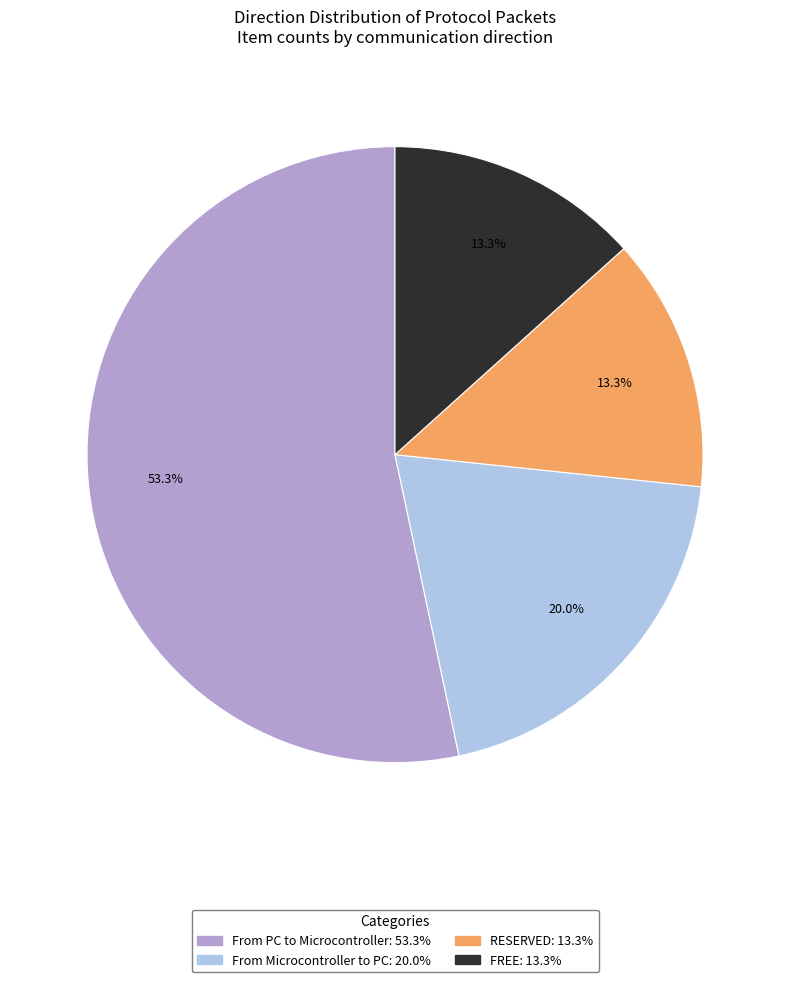

Which category accounts for the majority?

From PC to Microcontroller